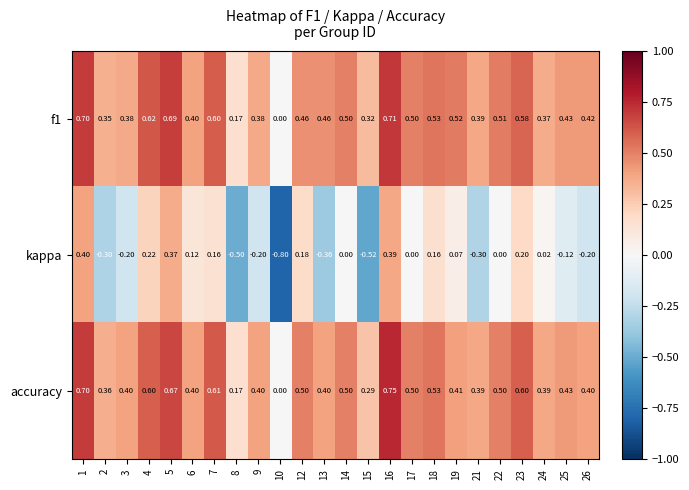

Is the value of f1 at 9 greater than the value of accuracy at 15?

Yes